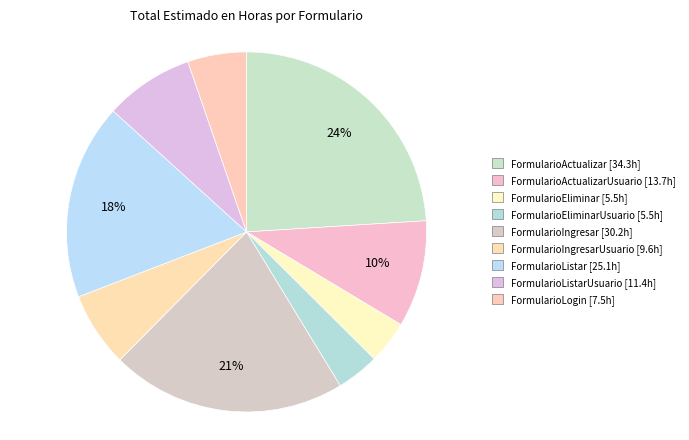

What is the smallest slice in the pie chart?

FormularioEliminar